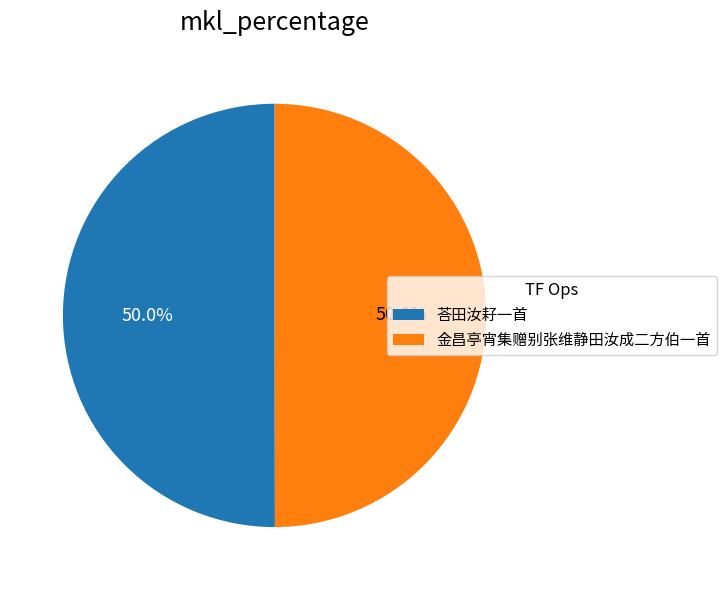

What is the ratio of the value at 荅田汝耔一首 to the value at 金昌亭宵集赠别张维静田汝成二方伯一首?

1.0